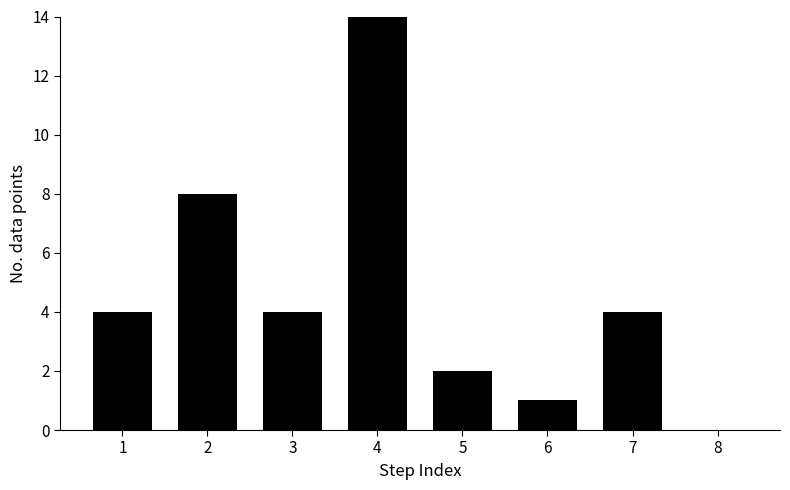

How many data points are above 4?

2